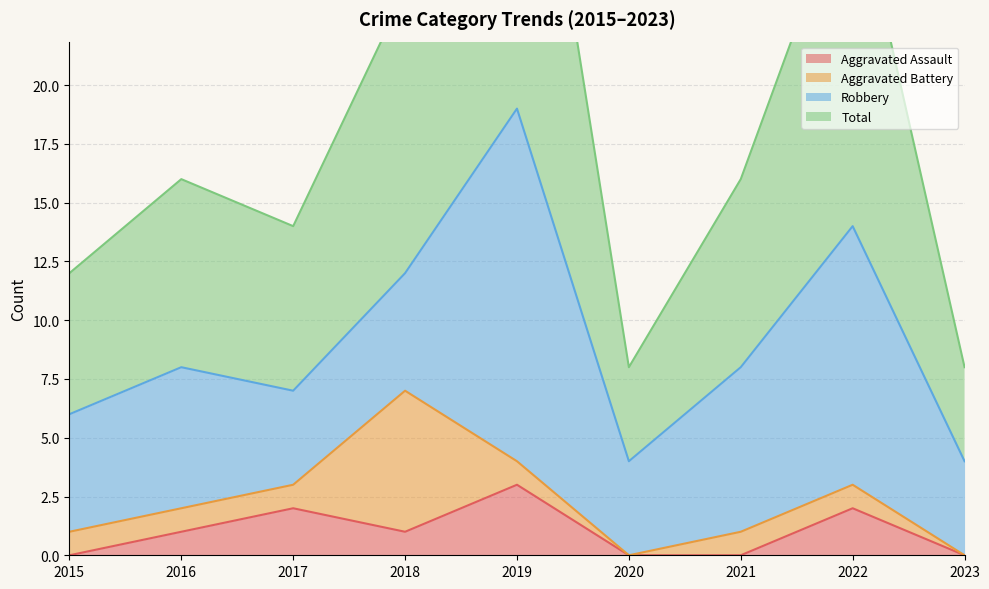

The value of Total at 2022 is 39. True or false?

False